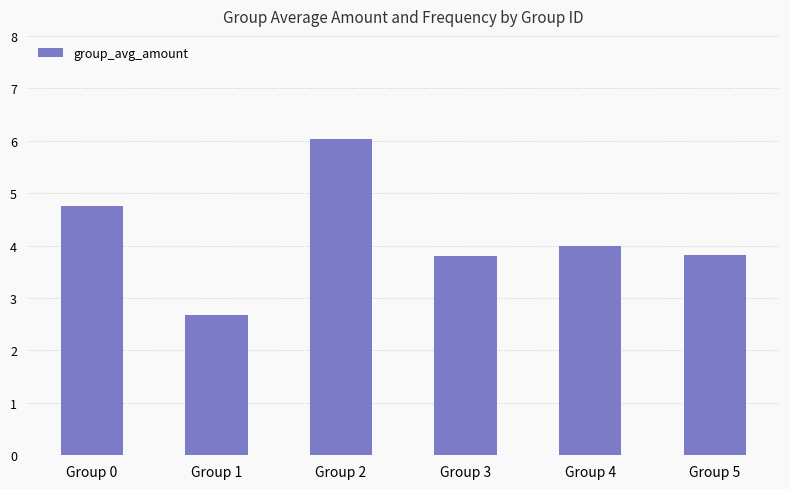

What is the average value?

4.2